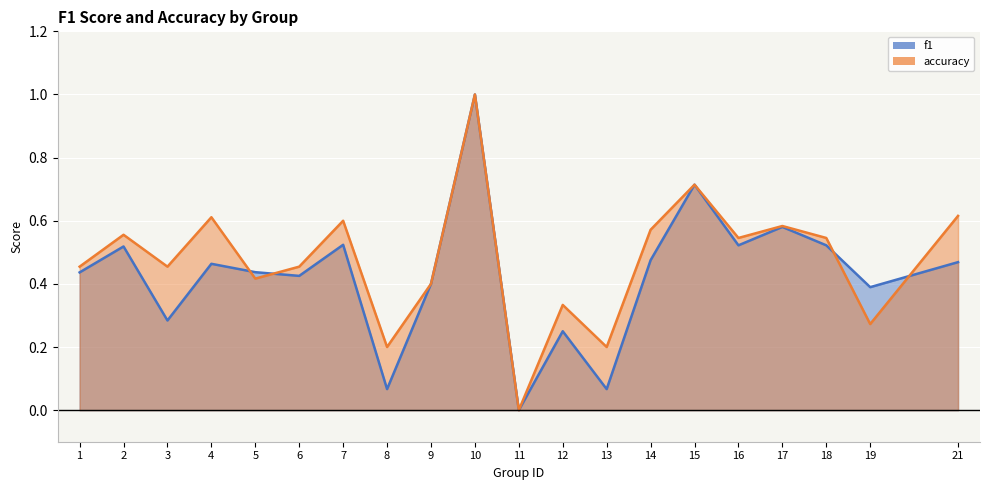

What is the difference between the maximum and second lowest values in the accuracy series?

0.8